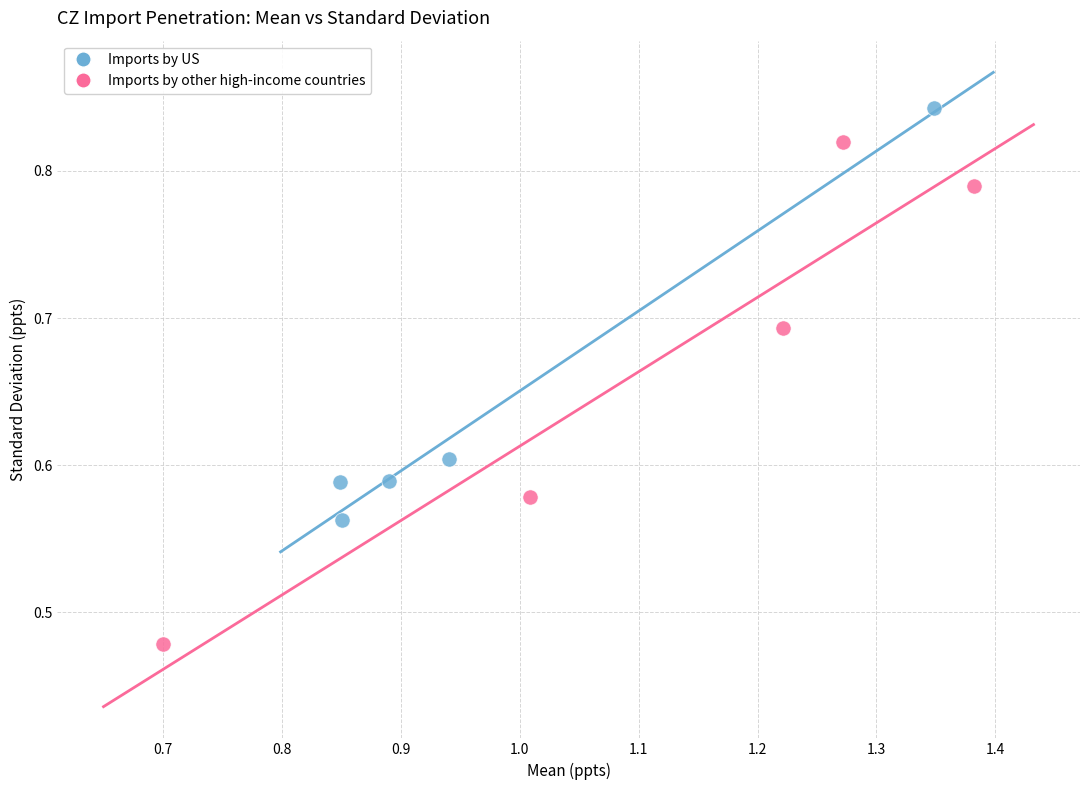

Which series contains the highest Y value?

Imports by US